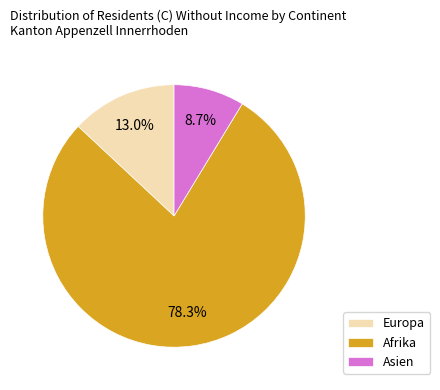

What is the majority slice?

Afrika